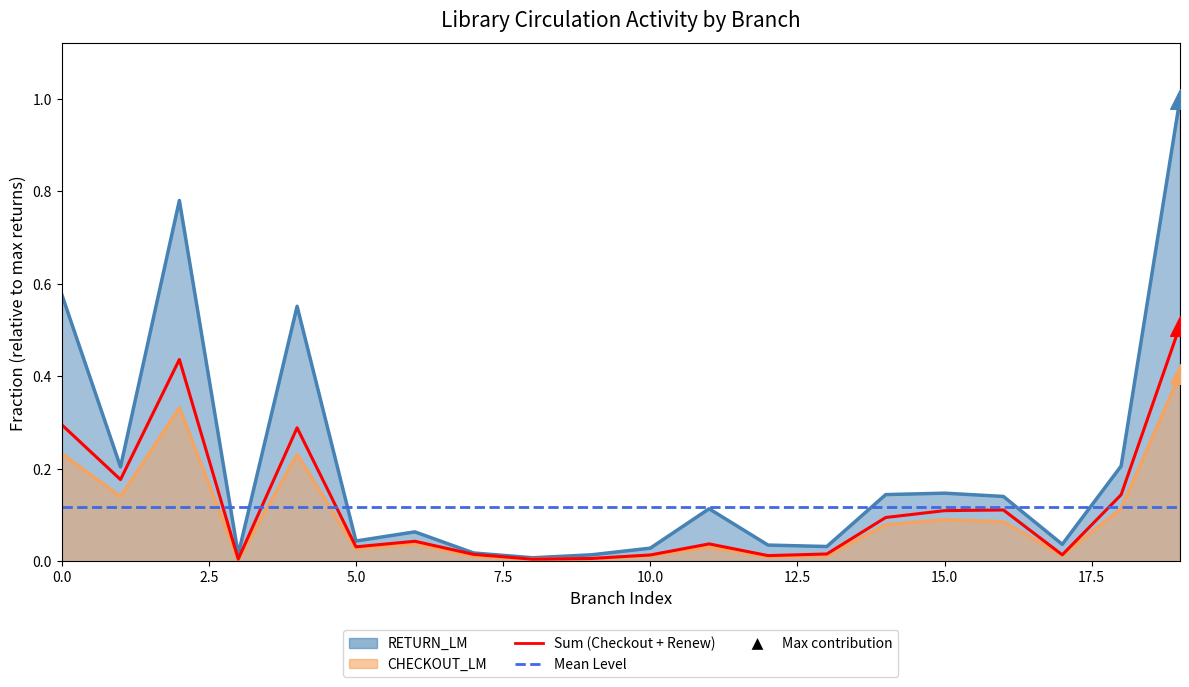

Which series reaches the maximum Y coordinate?

RETURN_LM